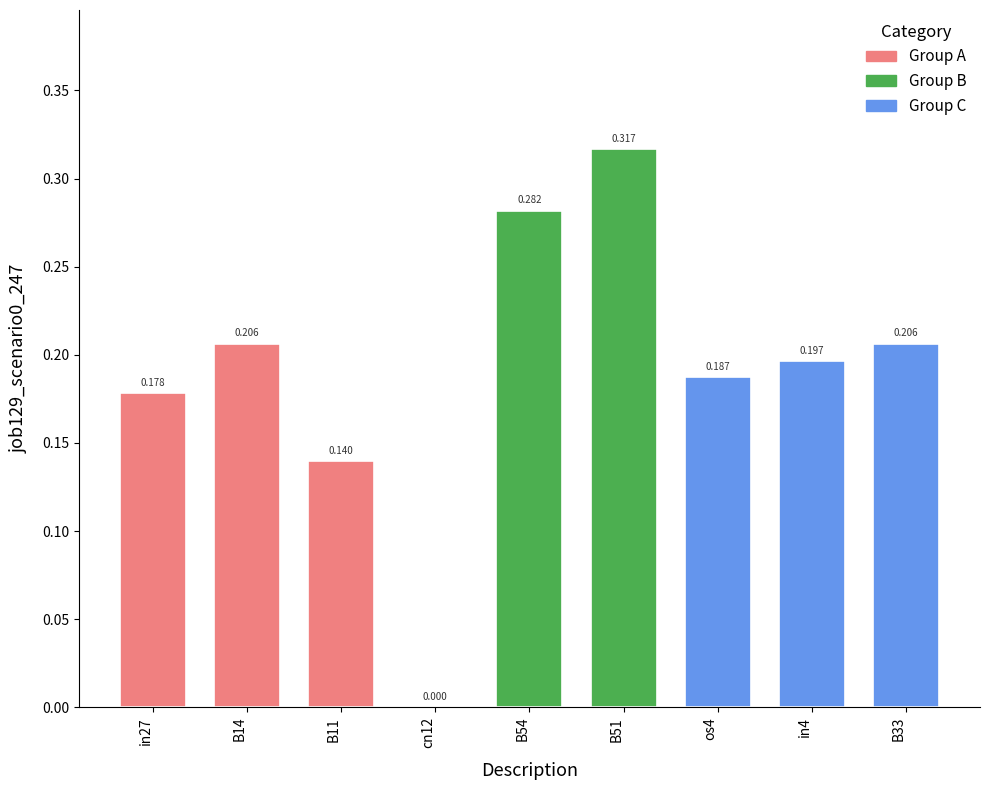

The value at B14 is 0.3. True or false?

False